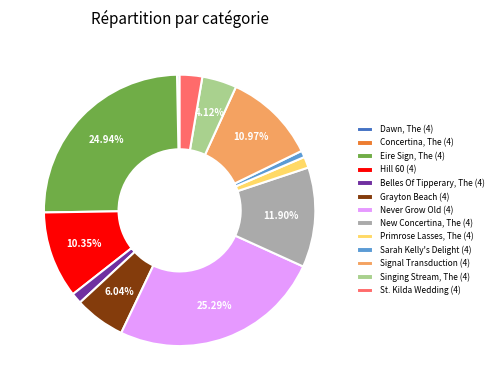

Between Belles Of Tipperary, The (4) and Sarah Kelly's Delight (4), which is larger?

Belles Of Tipperary, The (4)